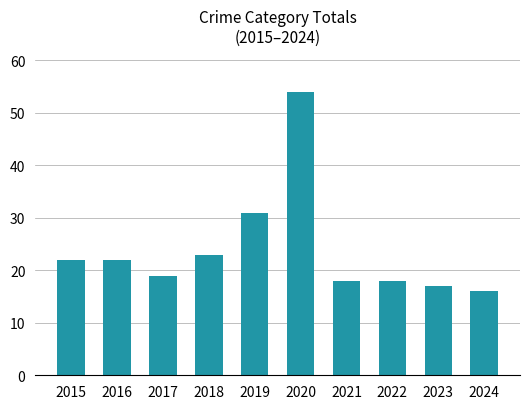

Which category has the lowest value across all series?

2024